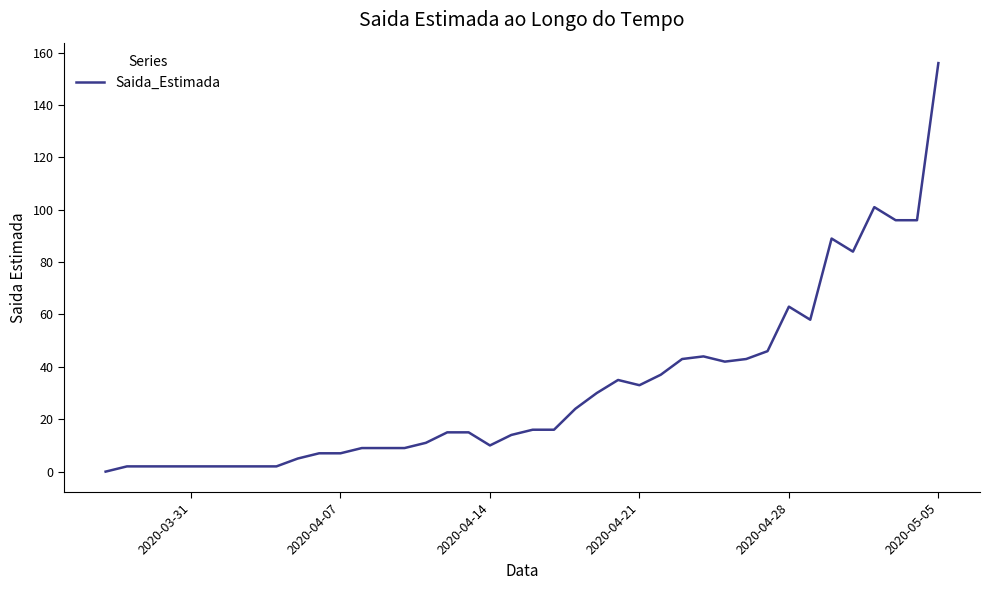

What is the difference between the maximum and minimum values?

156